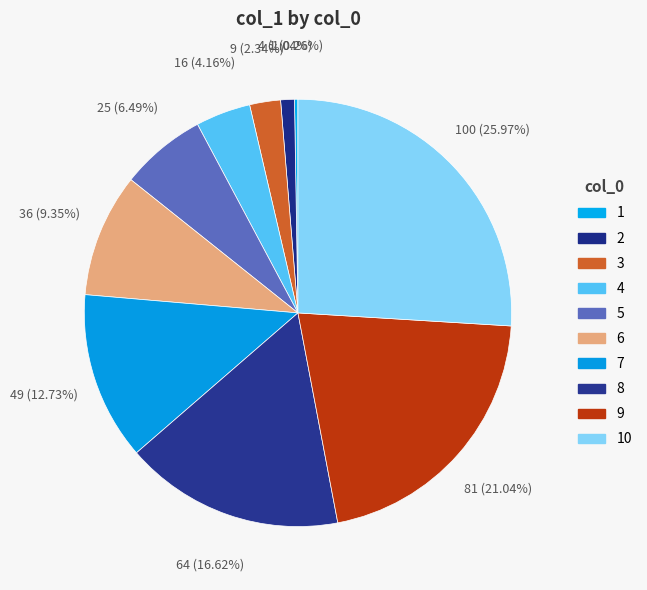

To the nearest percent, what is the difference between the largest and smallest slice percentages?

26%